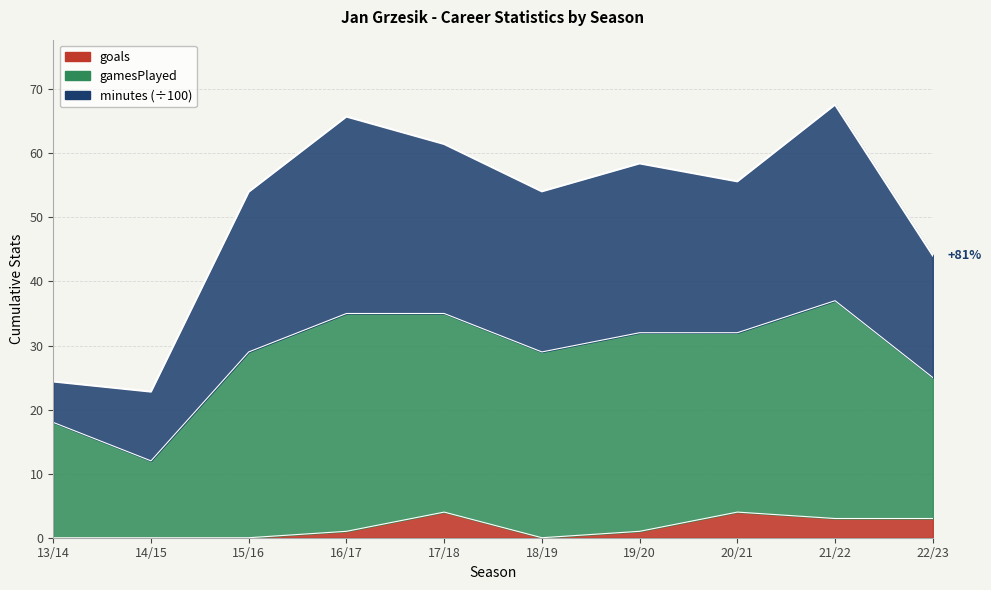

True or false: goals has more than 0 points higher than both neighbors.

True